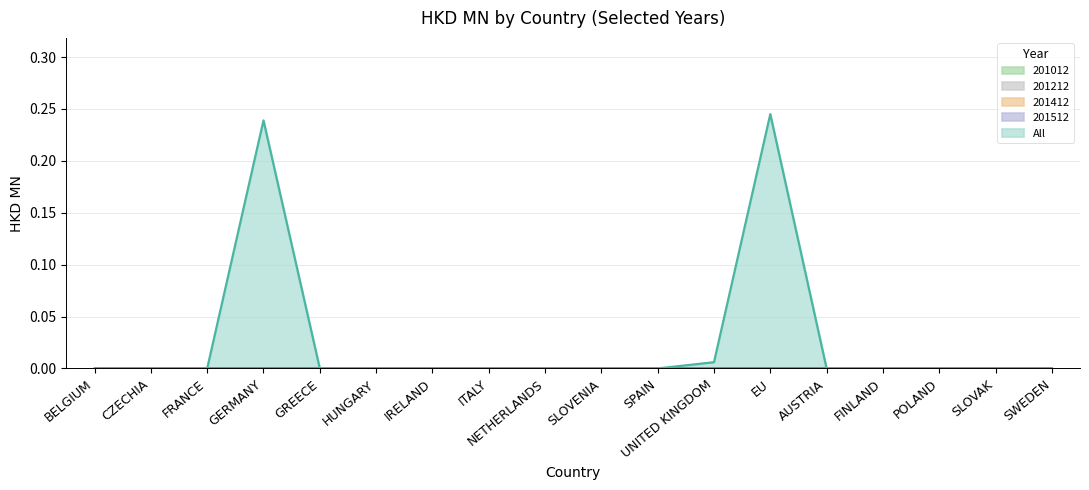

Is it true that 201212 equals 0.0 at SLOVENIA?

True